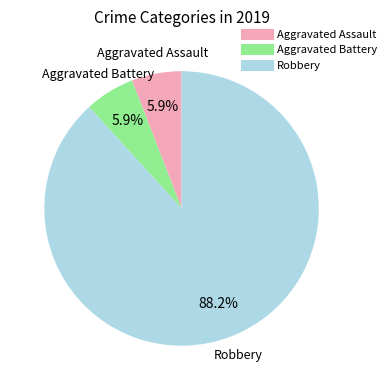

Count the number of slices in the pie.

3